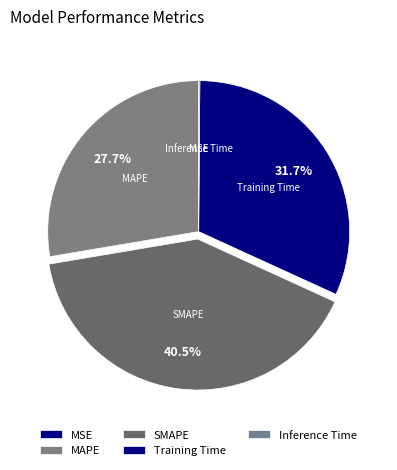

What is the total percentage of SMAPE and MSE?

40.5%